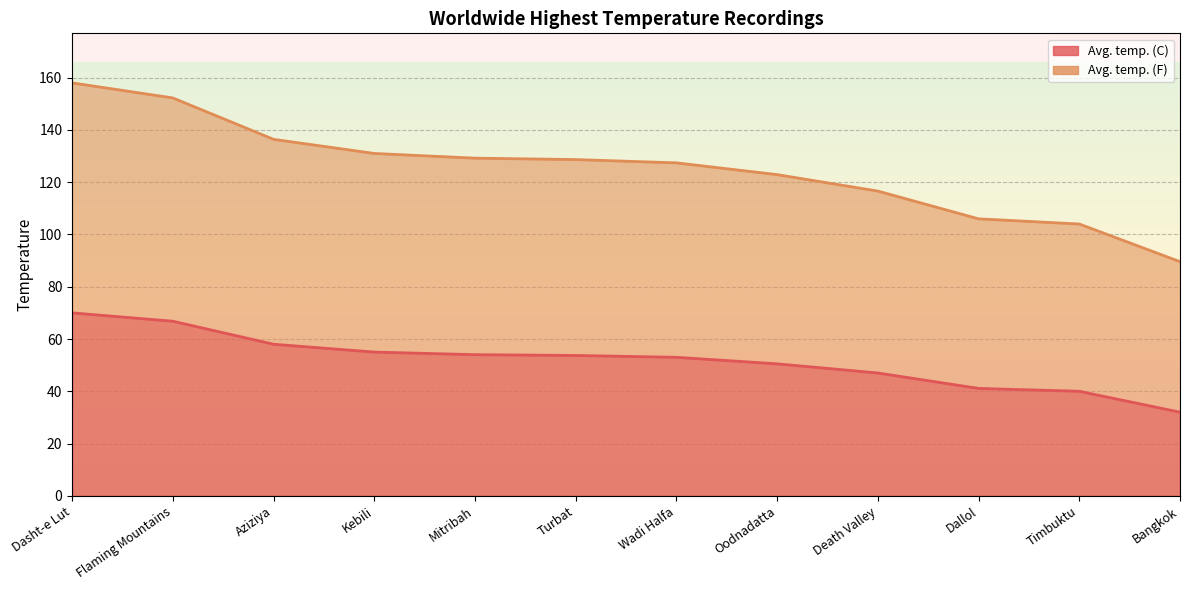

Between Bangkok and Timbuktu, which is larger?

Timbuktu